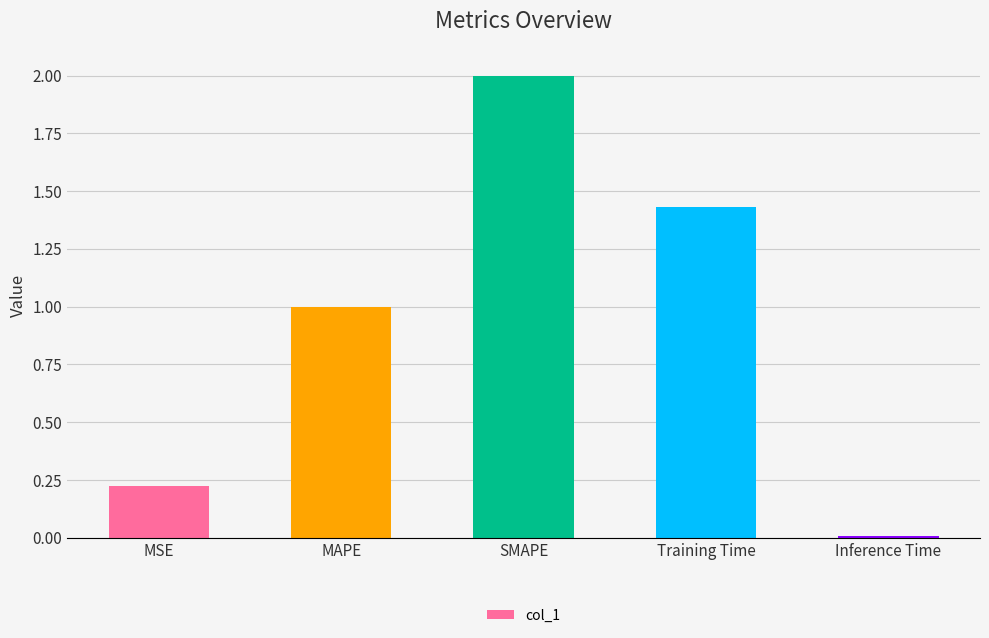

The chart shows a value of 0.4 at MAPE. True or false?

False